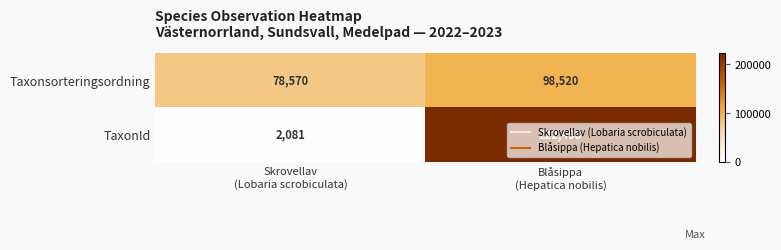

Rank the series by their average value, from lowest to highest.

Taxonsorteringsordning, TaxonId